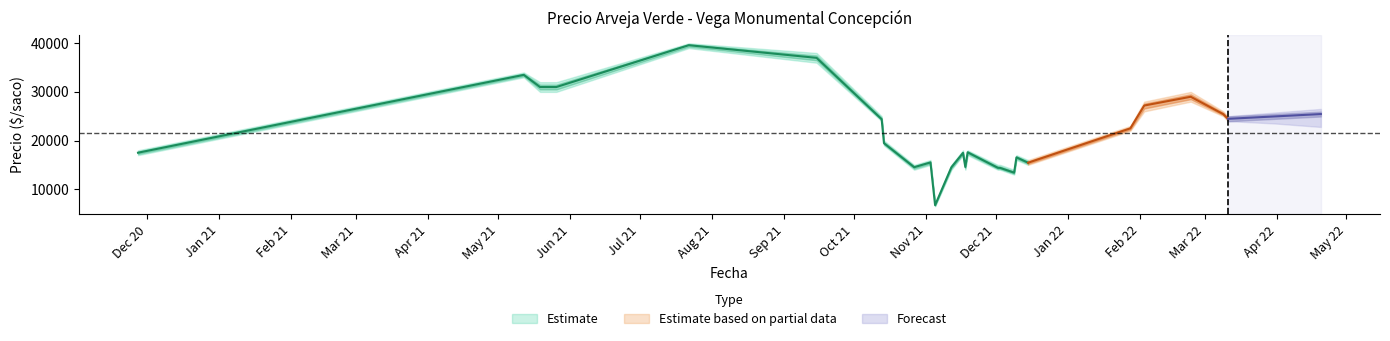

Is this an area chart (filled region under the line)?

No